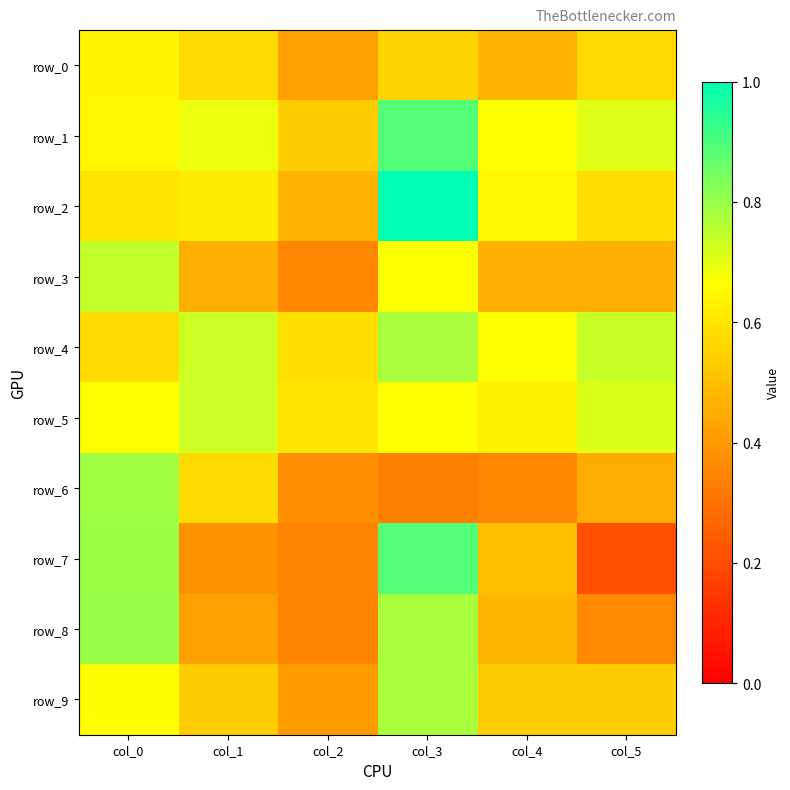

What is the difference between the highest and lowest values at col_4?

0.3